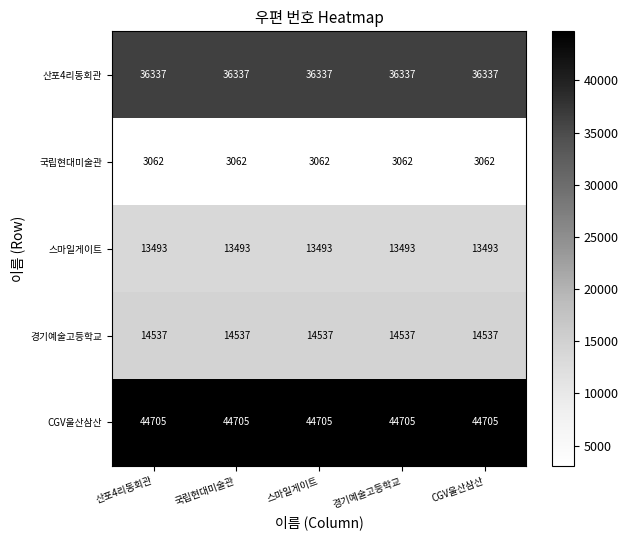

What is the maximum value shown in the chart?

44705